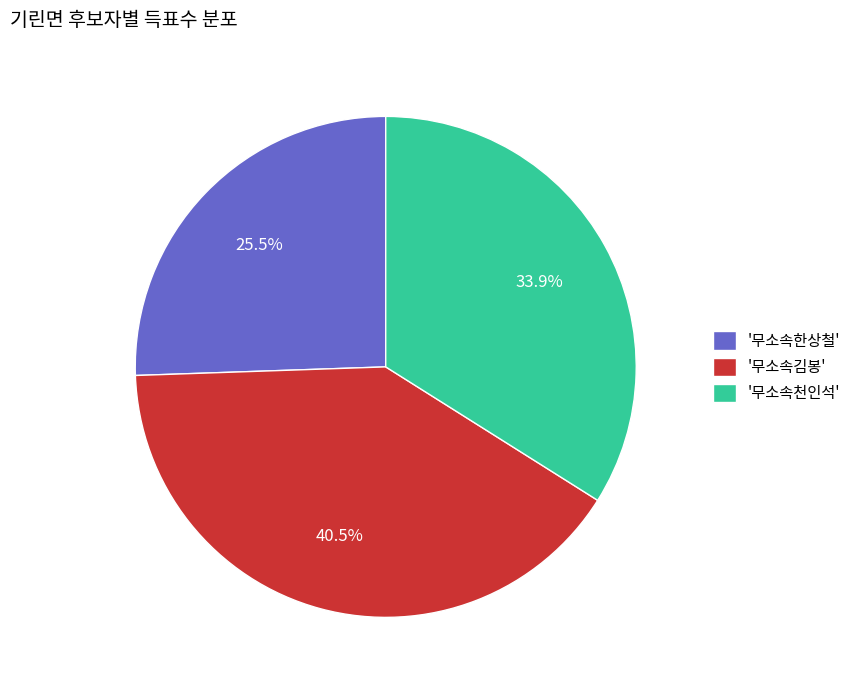

Rank the categories by value from highest to lowest.

'무소속김봉', '무소속천인석', '무소속한상철'